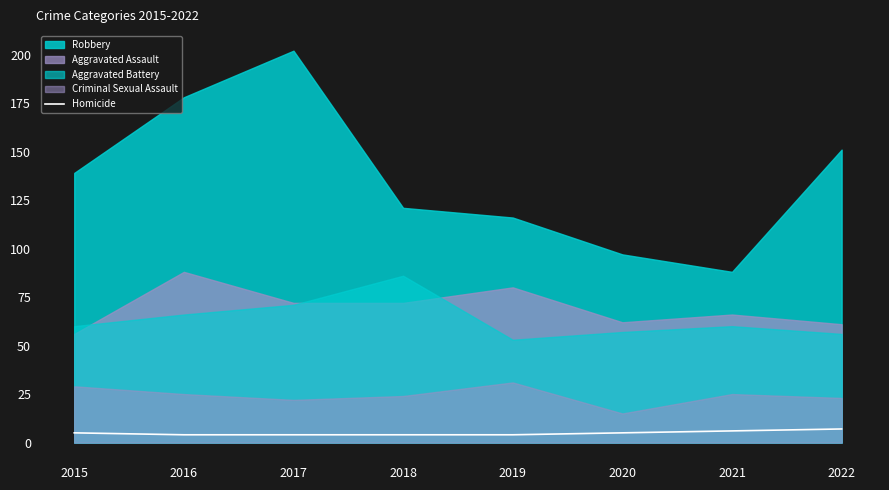

True or false: Homicide has a value of 5 at 2015.

True